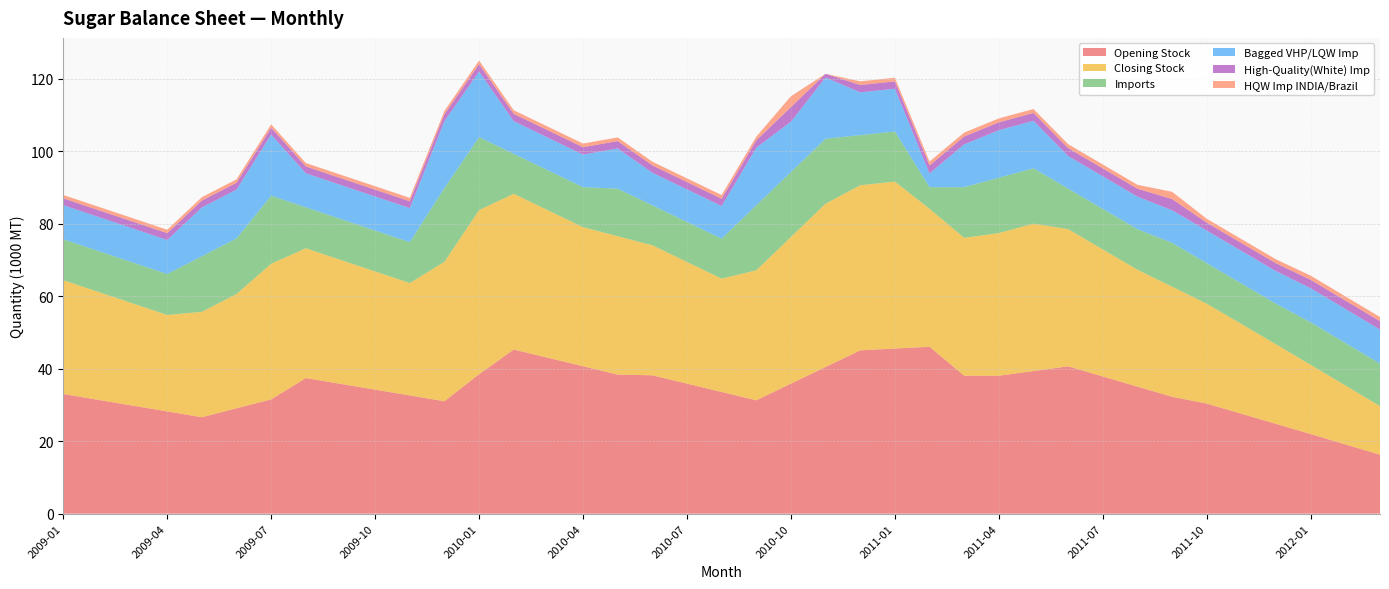

Reading left to right, what are all the values shown in this chart?

Opening Stock: 2009-01=33.0	2009-02=31.4	2009-03=29.8	2009-04=28.2	2009-05=26.6	2009-06=29.1	2009-07=31.5	2009-08=37.4	2009-09=35.8	2009-10=34.2	2009-11=32.6	2009-12=31.0	2010-01=38.5	2010-02=45.3	2010-03=43.0	2010-04=40.7	2010-05=38.4	2010-06=38.2	2010-07=35.9	2010-08=33.6	2010-09=31.3	2010-10=35.9	2010-11=40.5	2010-12=45.0	2011-01=45.5	2011-02=46.0	2011-03=38.0	2011-04=38.0	2011-05=39.3	2011-06=40.6	2011-07=37.8	2011-08=35.0	2011-09=32.2	2011-10=30.4	2011-11=27.6	2011-12=24.8	2012-01=22.0	2012-02=19.1	2012-03=16.3
Closing Stock: 2009-01=31.4	2009-02=29.8	2009-03=28.2	2009-04=26.6	2009-05=29.1	2009-06=31.5	2009-07=37.4	2009-08=35.8	2009-09=34.2	2009-10=32.6	2009-11=31.0	2009-12=38.5	2010-01=45.3	2010-02=43.0	2010-03=40.7	2010-04=38.4	2010-05=38.2	2010-06=35.9	2010-07=33.6	2010-08=31.3	2010-09=35.9	2010-10=40.5	2010-11=45.0	2010-12=45.5	2011-01=46.0	2011-02=38.0	2011-03=38.0	2011-04=39.3	2011-05=40.6	2011-06=37.8	2011-07=35.0	2011-08=32.2	2011-09=30.4	2011-10=27.6	2011-11=24.8	2011-12=22.0	2012-01=19.1	2012-02=16.3	2012-03=13.4
Imports: 2009-01=11.3	2009-02=11.3	2009-03=11.3	2009-04=11.3	2009-05=15.3	2009-06=15.3	2009-07=18.8	2009-08=11.3	2009-09=11.3	2009-10=11.3	2009-11=11.3	2009-12=20.3	2010-01=20.1	2010-02=11.0	2010-03=11.0	2010-04=11.0	2010-05=13.1	2010-06=11.0	2010-07=11.0	2010-08=11.0	2010-09=17.9	2010-10=17.9	2010-11=17.9	2010-12=13.8	2011-01=13.8	2011-02=6.0	2011-03=14.0	2011-04=15.3	2011-05=15.3	2011-06=11.2	2011-07=11.2	2011-08=11.2	2011-09=12.1	2011-10=11.2	2011-11=11.2	2011-12=11.2	2012-01=11.7	2012-02=11.7	2012-03=11.7
Bagged VHP/LQW Imp: 2009-01=9.4	2009-02=9.4	2009-03=9.4	2009-04=9.4	2009-05=13.5	2009-06=13.5	2009-07=16.9	2009-08=9.4	2009-09=9.4	2009-10=9.4	2009-11=9.4	2009-12=18.5	2010-01=18.1	2010-02=9.0	2010-03=9.0	2010-04=9.0	2010-05=11.1	2010-06=9.0	2010-07=9.0	2010-08=9.0	2010-09=15.9	2010-10=13.9	2010-11=16.9	2010-12=11.8	2011-01=11.8	2011-02=3.8	2011-03=11.8	2011-04=13.1	2011-05=13.1	2011-06=9.0	2011-07=9.0	2011-08=9.0	2011-09=9.0	2011-10=9.0	2011-11=9.0	2011-12=9.0	2012-01=9.4	2012-02=9.4	2012-03=9.4
High-Quality(White) Imp: 2009-01=1.9	2009-02=1.9	2009-03=1.9	2009-04=1.9	2009-05=1.9	2009-06=1.9	2009-07=1.9	2009-08=1.9	2009-09=1.9	2009-10=1.9	2009-11=1.9	2009-12=1.9	2010-01=2.0	2010-02=2.0	2010-03=2.0	2010-04=2.0	2010-05=2.0	2010-06=2.0	2010-07=2.0	2010-08=2.0	2010-09=2.0	2010-10=4.0	2010-11=1.0	2010-12=2.0	2011-01=2.0	2011-02=2.2	2011-03=2.2	2011-04=2.2	2011-05=2.2	2011-06=2.2	2011-07=2.2	2011-08=2.2	2011-09=3.1	2011-10=2.2	2011-11=2.2	2011-12=2.2	2012-01=2.3	2012-02=2.3	2012-03=2.3
HQW Imp INDIA/Brazil: 2009-01=0.9	2009-02=0.9	2009-03=0.9	2009-04=0.9	2009-05=0.9	2009-06=0.9	2009-07=0.9	2009-08=0.9	2009-09=0.9	2009-10=0.9	2009-11=0.9	2009-12=0.9	2010-01=1.0	2010-02=1.0	2010-03=1.0	2010-04=1.0	2010-05=1.0	2010-06=1.0	2010-07=1.0	2010-08=1.0	2010-09=1.0	2010-10=3.0	2010-11=0.0	2010-12=1.0	2011-01=1.0	2011-02=1.1	2011-03=1.1	2011-04=1.1	2011-05=1.1	2011-06=1.1	2011-07=1.1	2011-08=1.1	2011-09=2.0	2011-10=1.1	2011-11=1.1	2011-12=1.1	2012-01=1.2	2012-02=1.2	2012-03=1.2